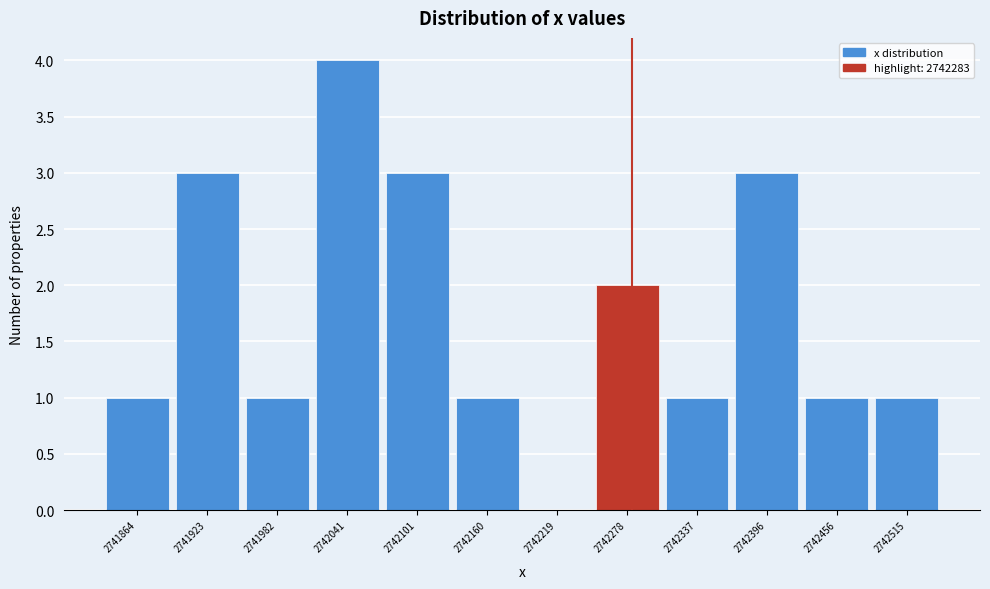

Reading left to right, list every bar in this chart as the range it spans on the x-axis followed by its height. Neither the bar edges nor the heights are printed on the chart, so give them approximately, as read against the axes.

2741830 to 2741890: 1
2741890 to 2741950: 3
2741950 to 2742010: 1
2742010 to 2742070: 4
2742070 to 2742130: 3
2742130 to 2742190: 1
2742190 to 2742250: 0
2742250 to 2742310: 2
2742310 to 2742370: 1
2742370 to 2742430: 3
2742430 to 2742490: 1
2742490 to 2742540: 1